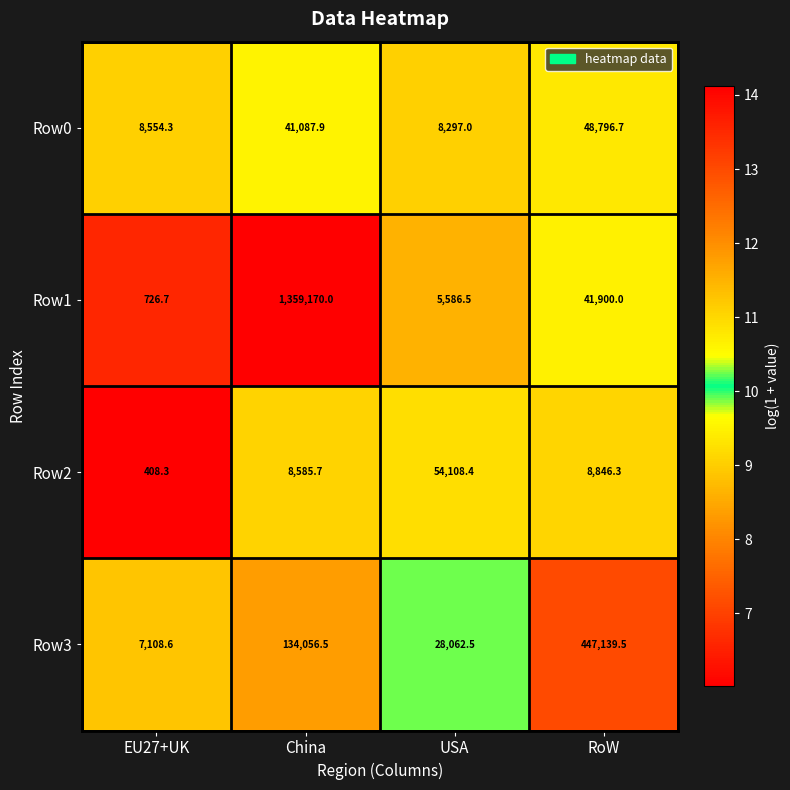

Between EU27+UK and China, which series saw the biggest shift?

Row1